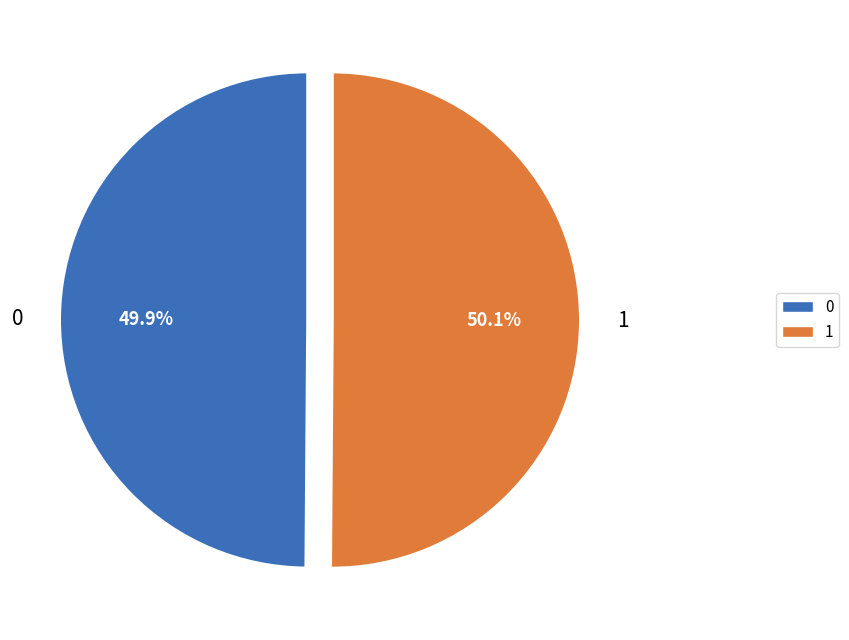

What is the total percentage of 0 and 1?

100.0%